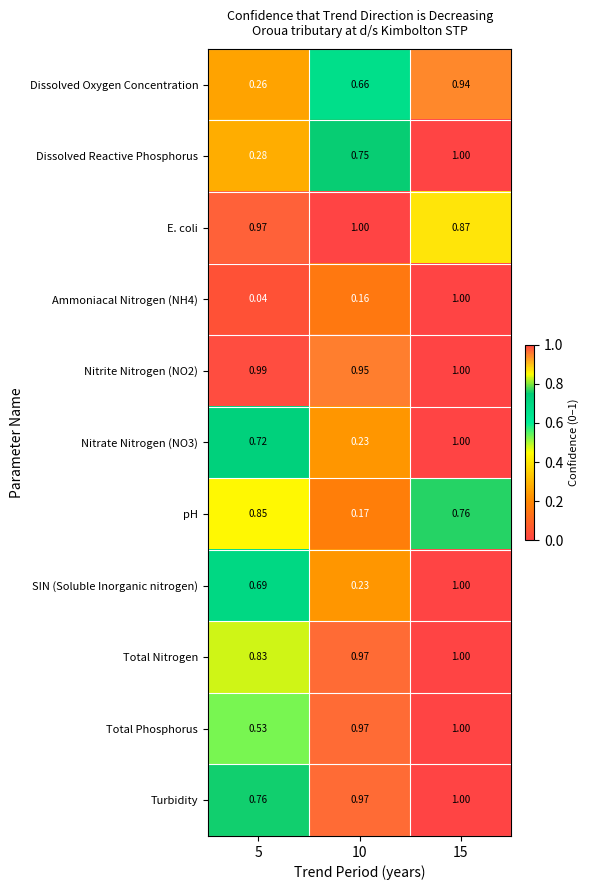

Is the value of Dissolved Oxygen Concentration at 5 greater than the value of Dissolved Reactive Phosphorus at 5?

No